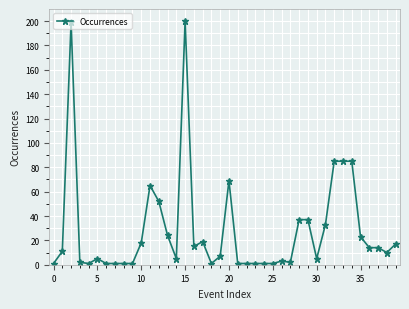

Reading right to left, extract all data points from this chart.

17	10	14	14	23	85	85	85	33	5	37	37	2	3	1	1	1	1	1	69	7	1	19	15	200	5	24	52	65	18	1	1	1	1	5	1	2	199	11	1